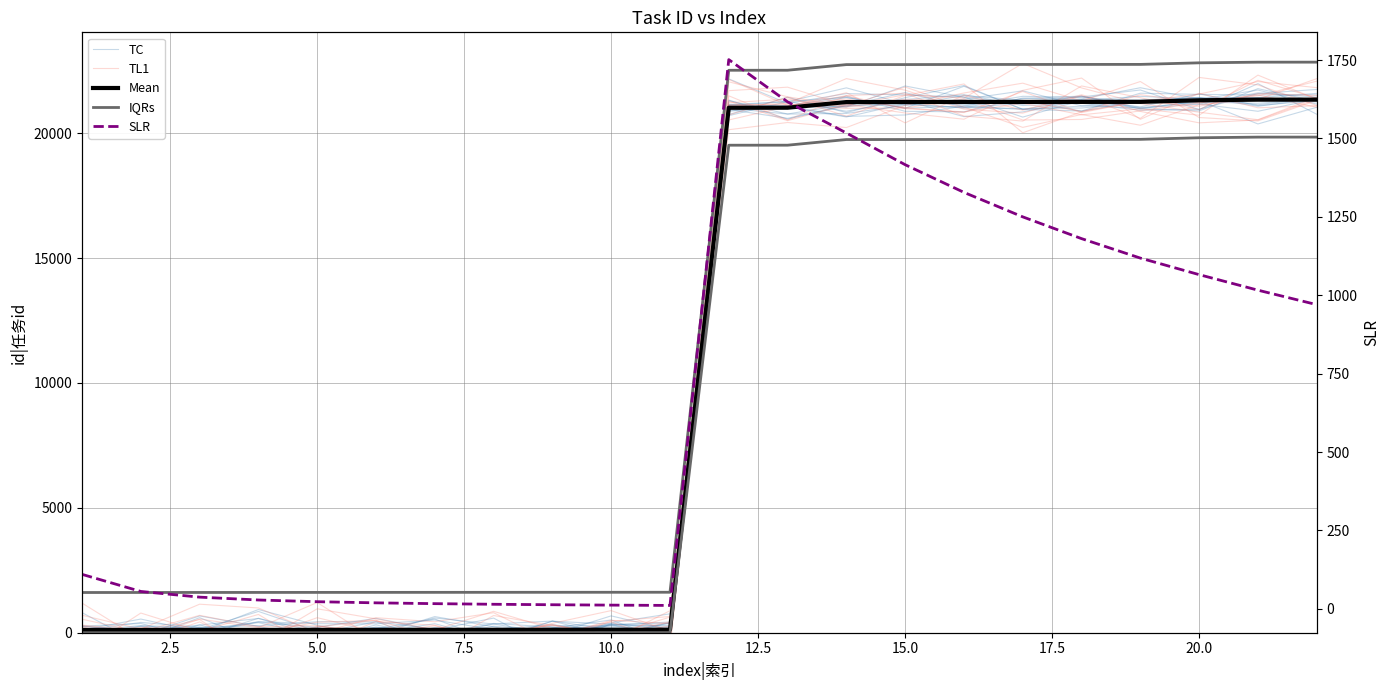

How many lines are shown in the chart?

5